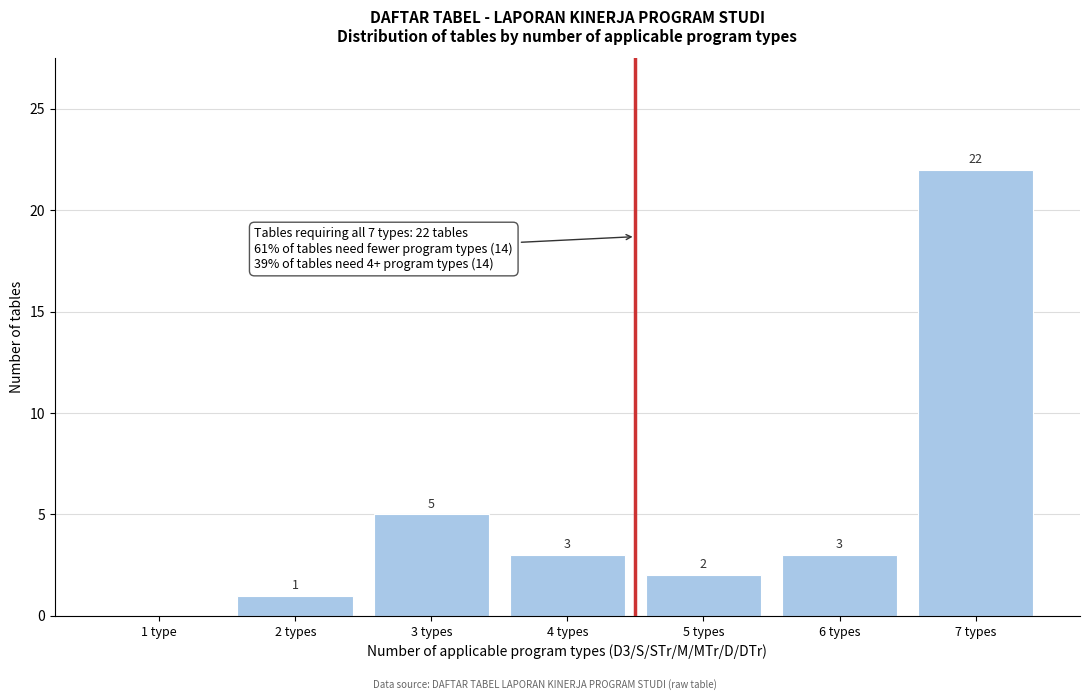

Reading left to right, what are all the values shown in this chart?

1 type=0	2 types=1	3 types=5	4 types=3	5 types=2	6 types=3	7 types=22